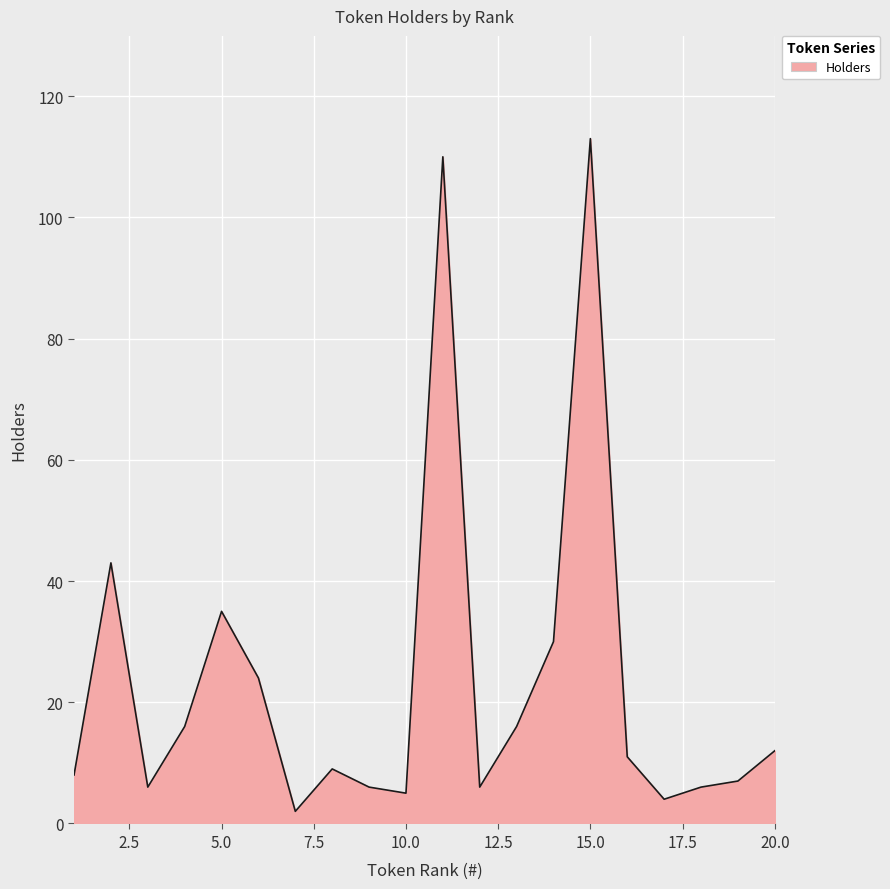

What is the smallest value displayed?

2